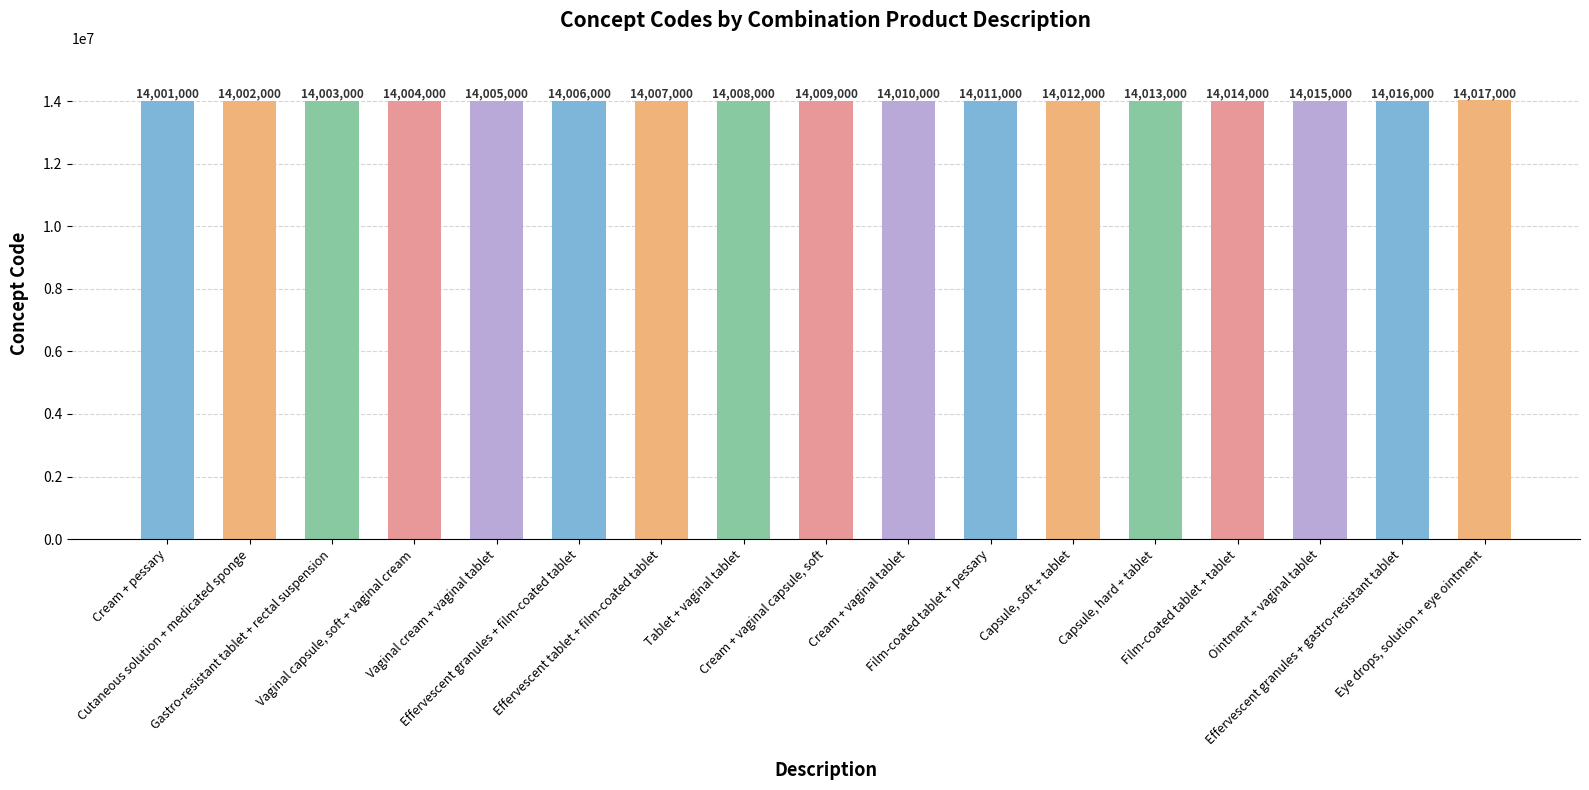

At which category does the chart reach its minimum across all series?

Cream + pessary